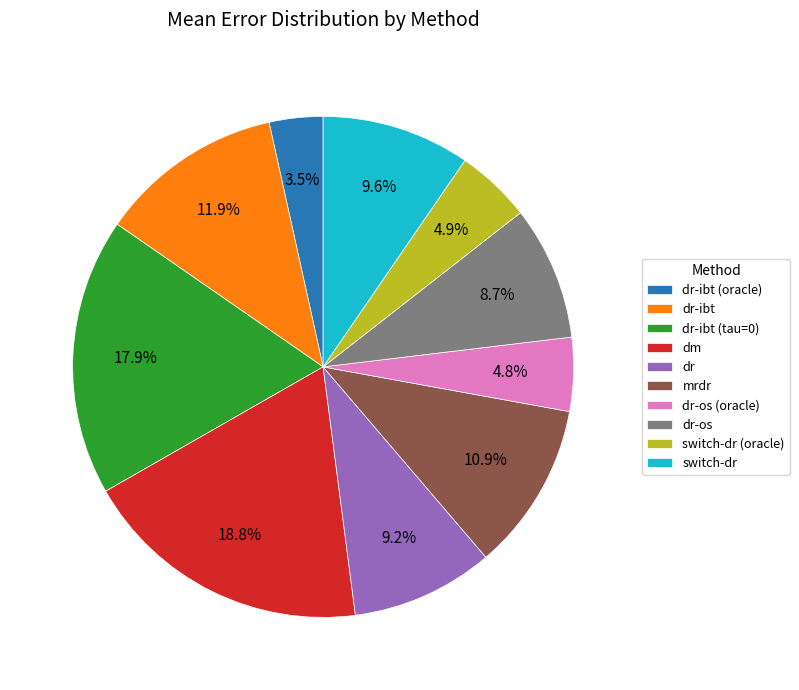

Which has a higher value, dr-os (oracle) or dm?

dm